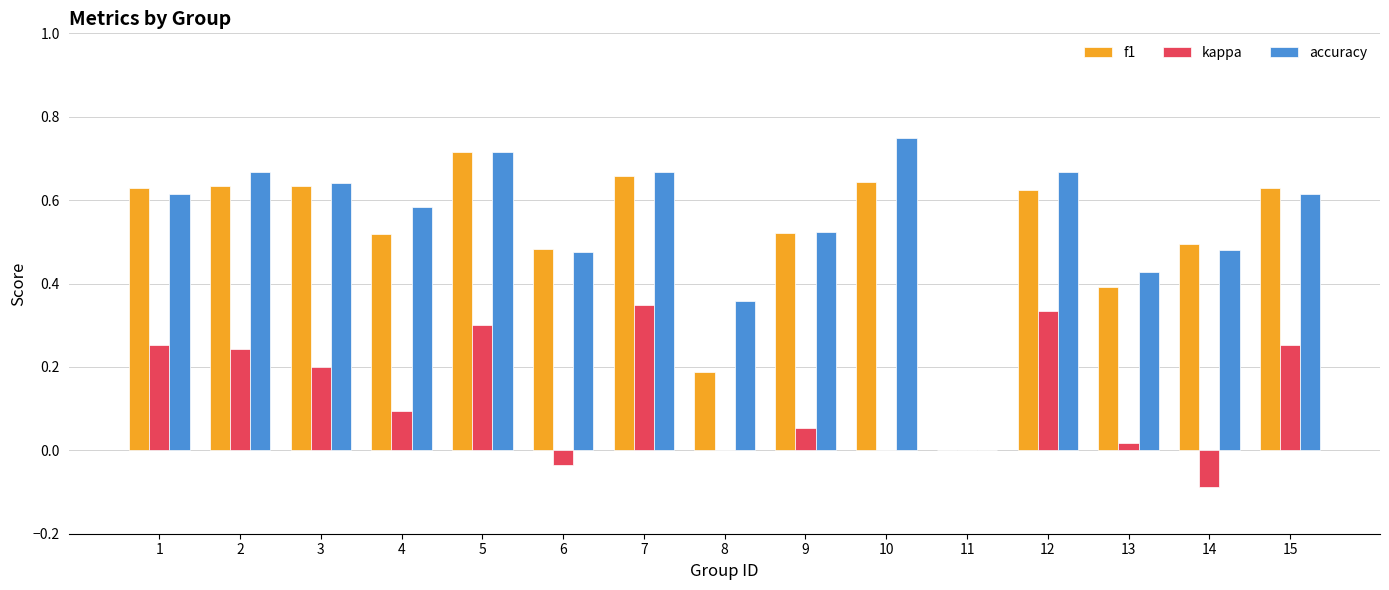

What is the sum of all f1 values?

7.8